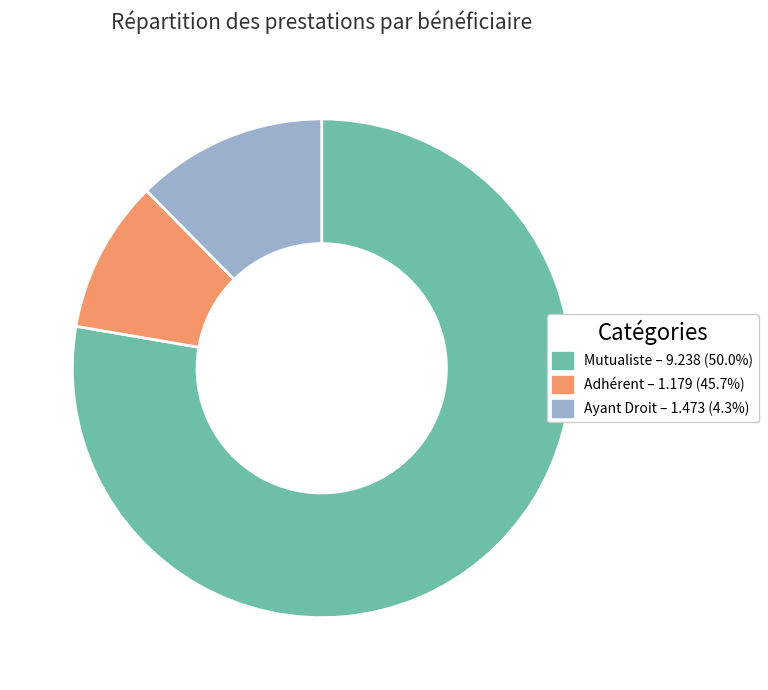

Does any single category account for the majority?

Yes